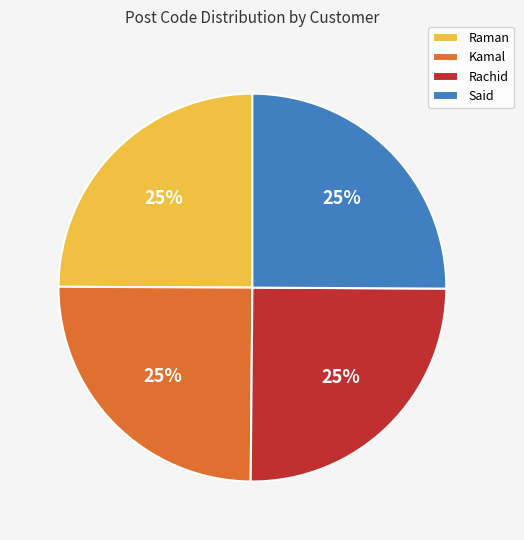

Is it true that Rachid is 18% of the pie?

False